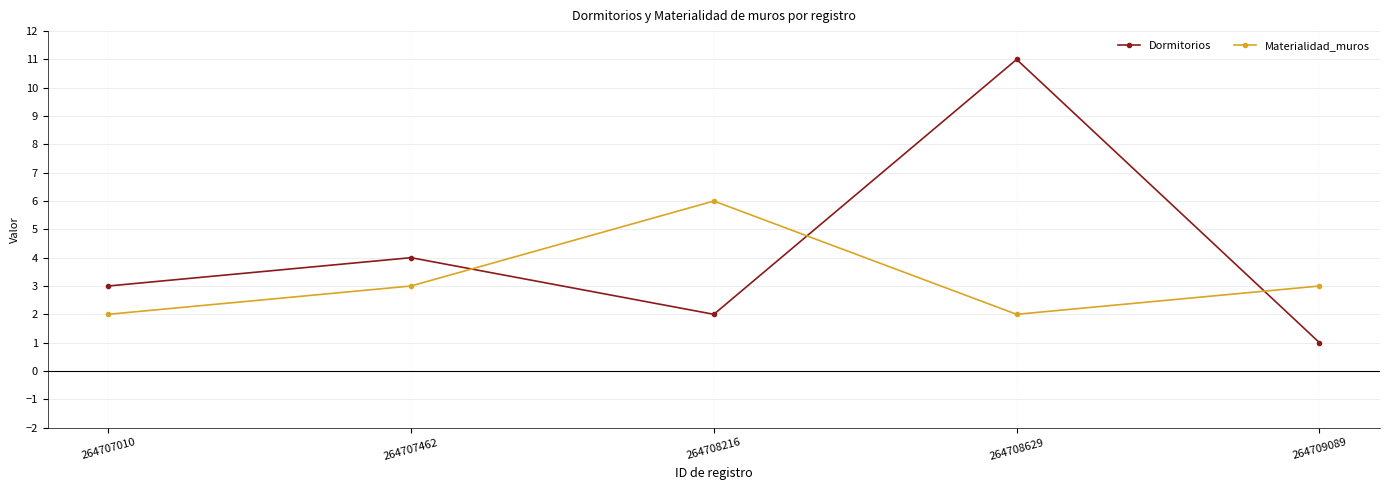

Is the value of Materialidad_muros at 264708629 greater than the value of Dormitorios at 264707010?

No